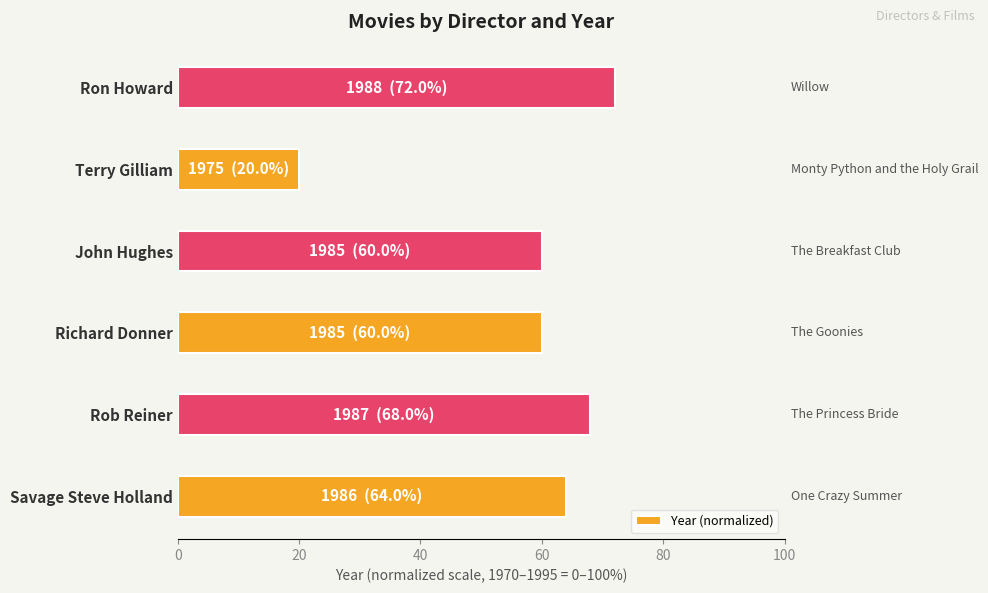

What is the change in value from Savage Steve Holland to Richard Donner?

-4